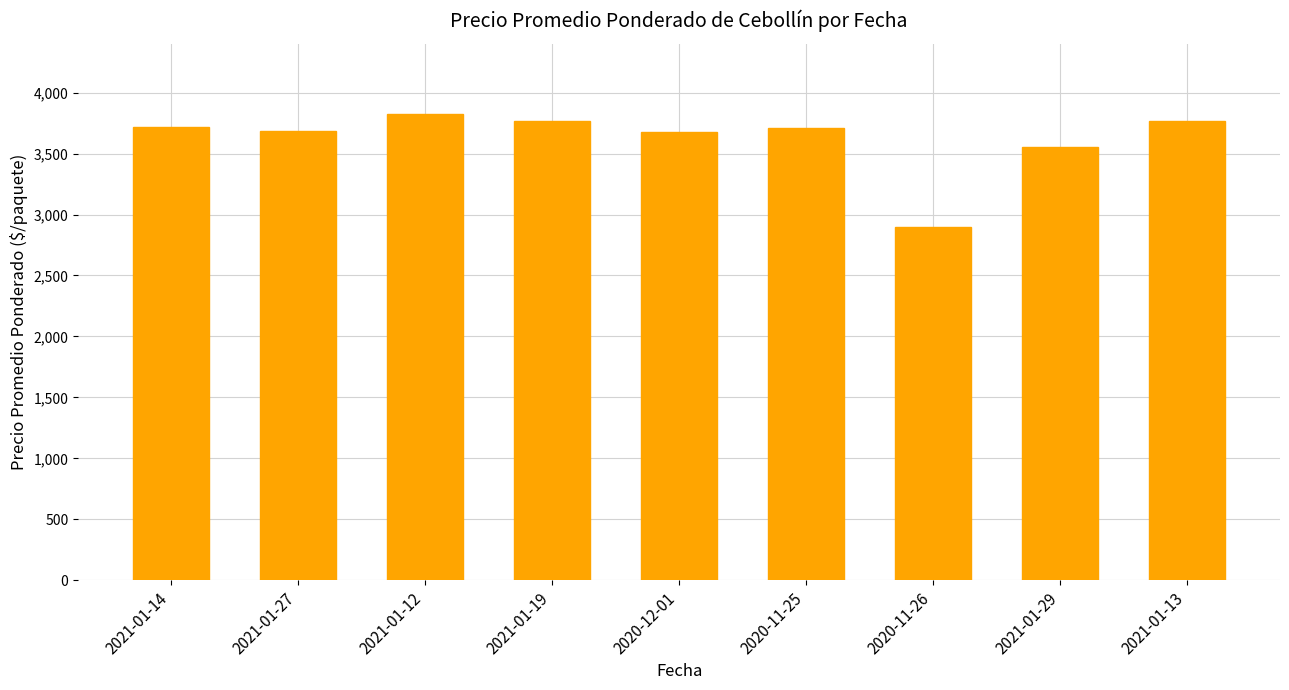

What is the difference between the maximum and minimum values?

924